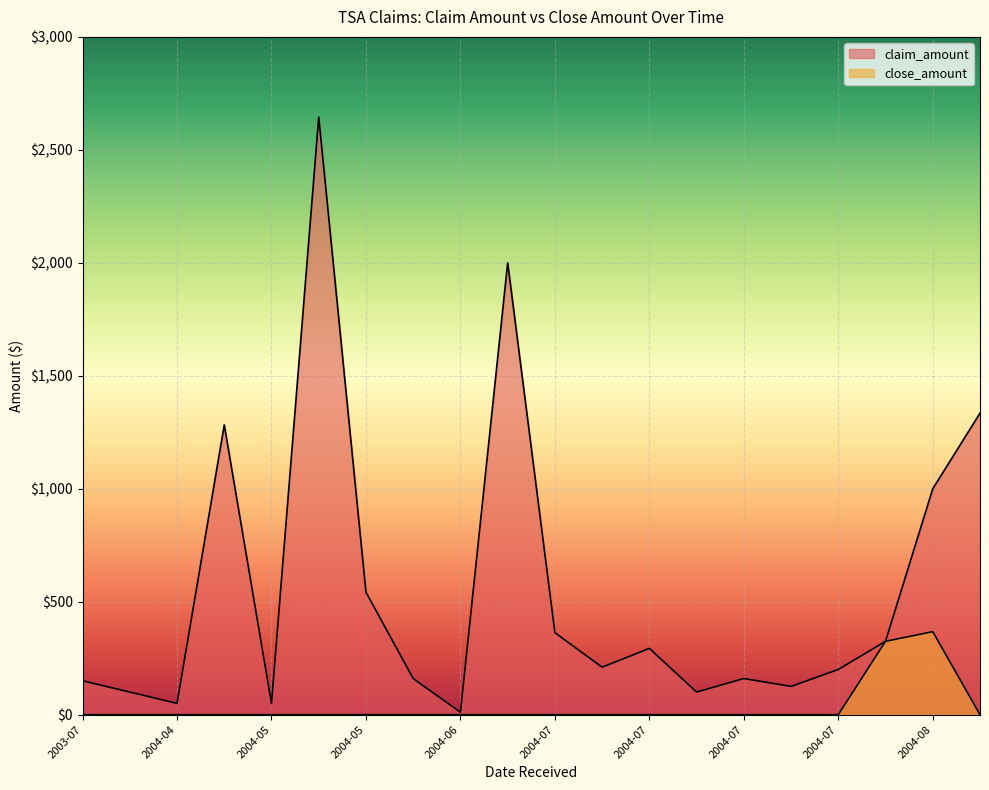

What is the difference between the close_amount values at 2004-07 and 2004-07?

324.7